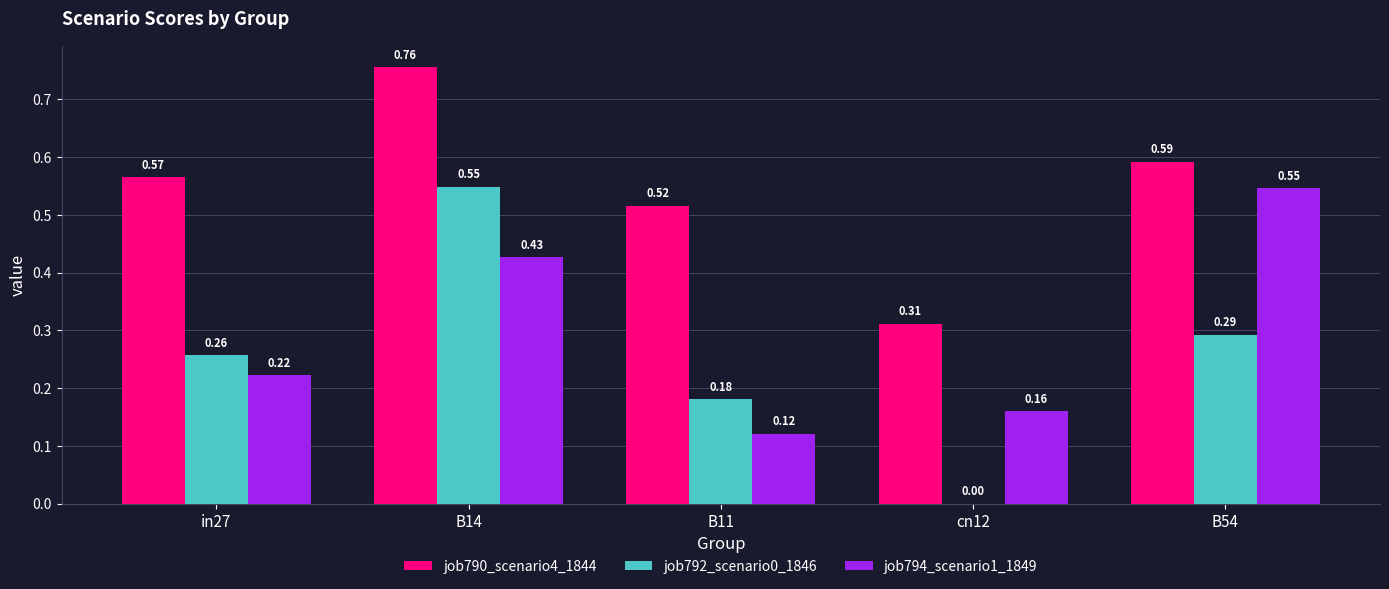

What is the sum of all job792_scenario0_1846 values?

1.3